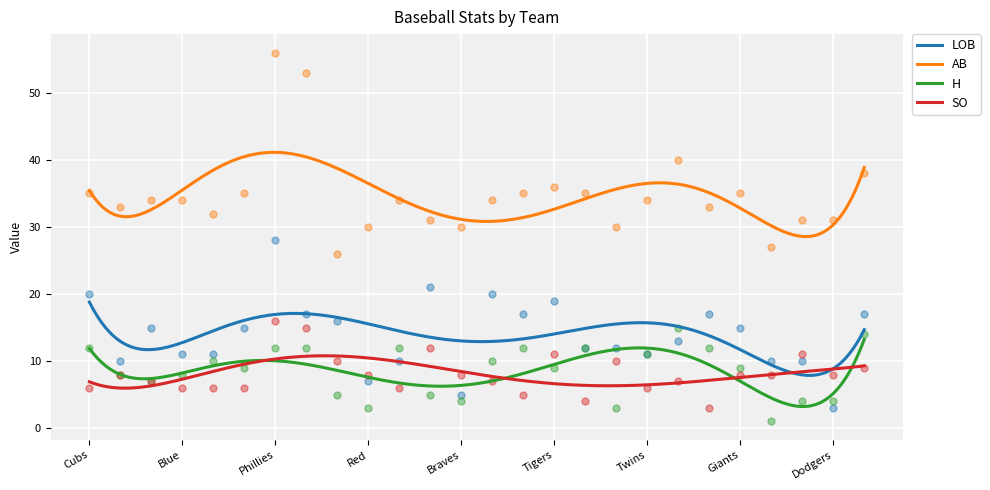

Which series contains the highest Y value?

AB